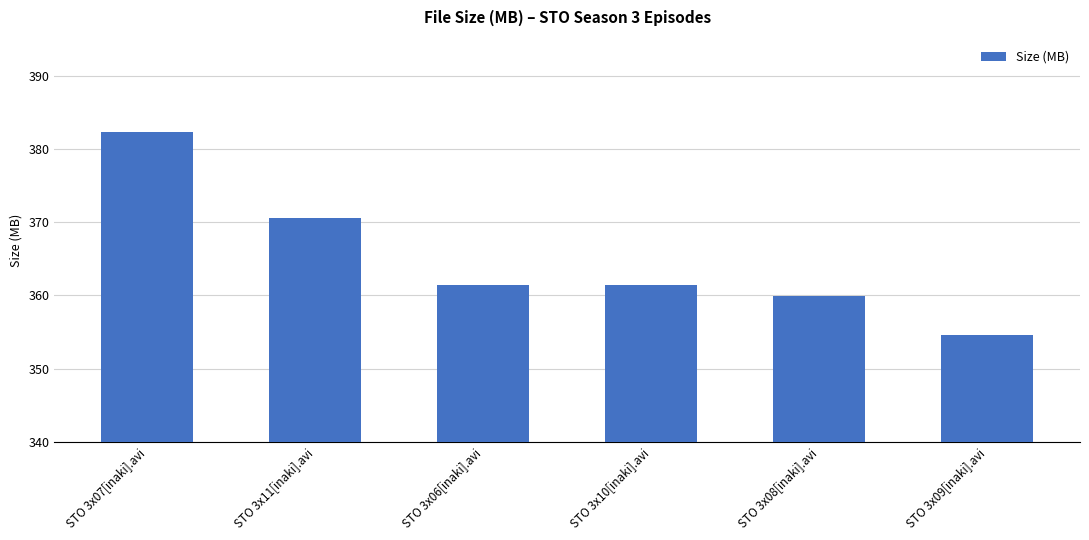

Approximately how many times larger is the value at STO 3x08[inaki].avi compared to STO 3x07[inaki].avi?

0.9